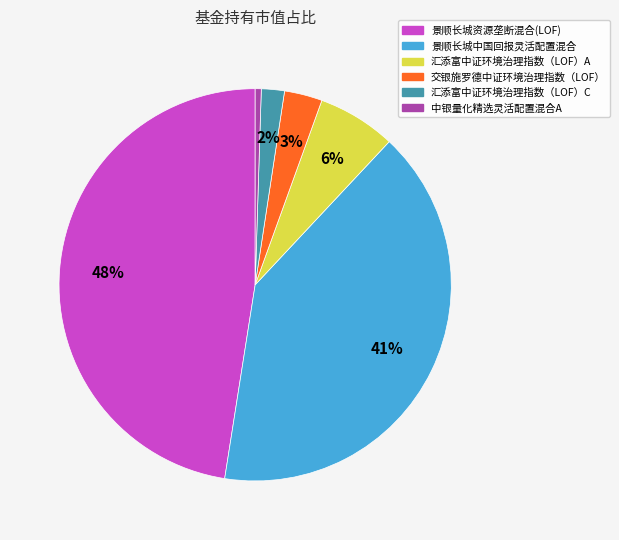

Is 景顺长城资源垄断混合(LOF) the majority of the pie?

No